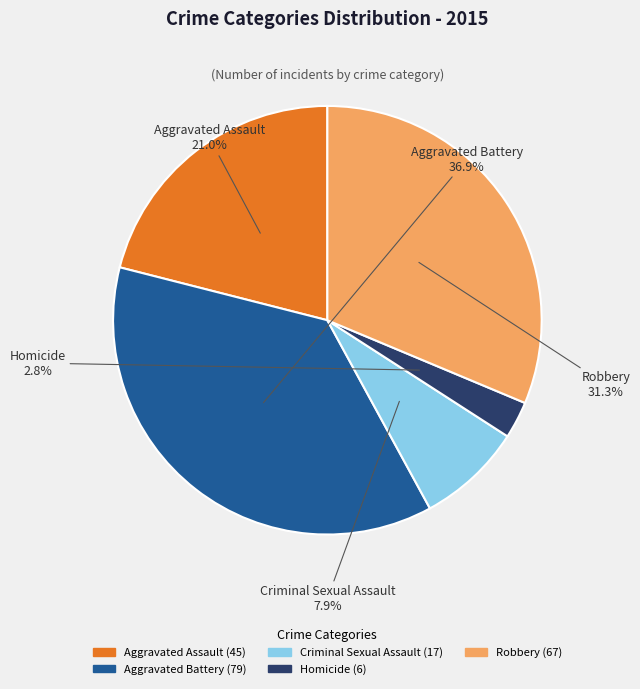

Is it true that Criminal Sexual Assault is 20% of the pie?

False